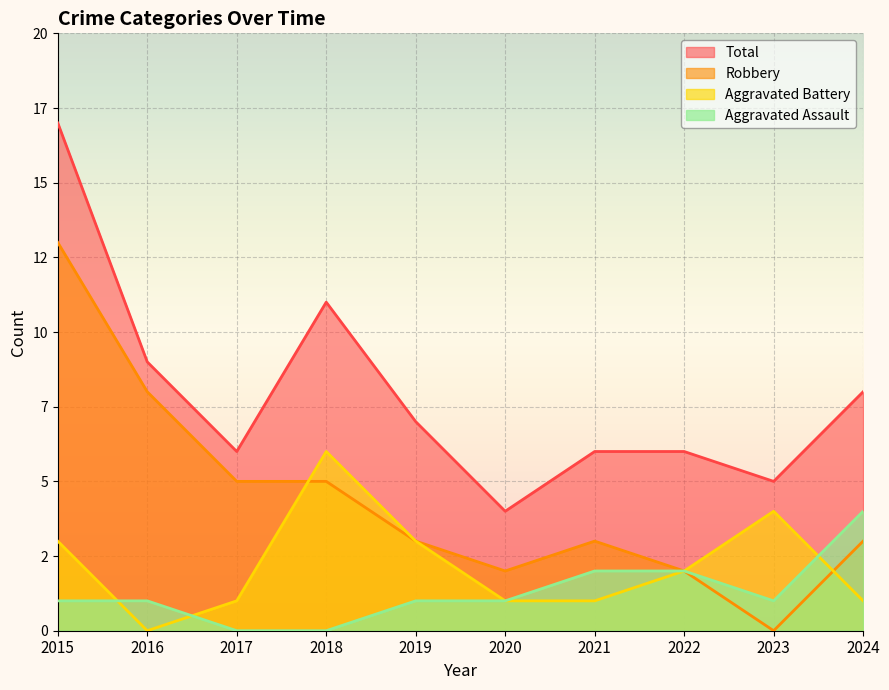

What is the difference between the highest and lowest values at 2016?

9